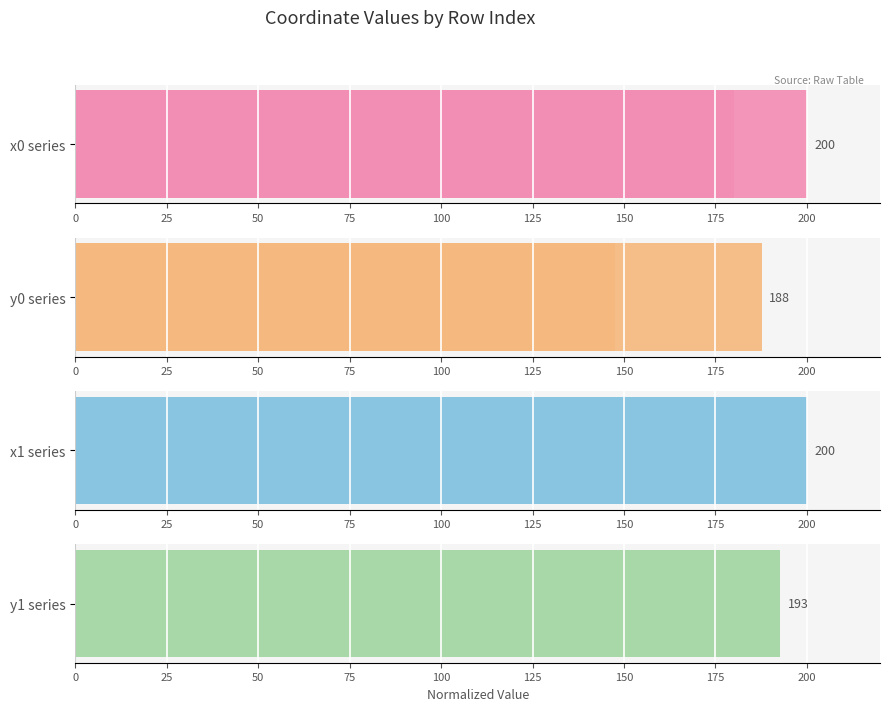

Is it true that x1 series equals 0.9 at 14?

False